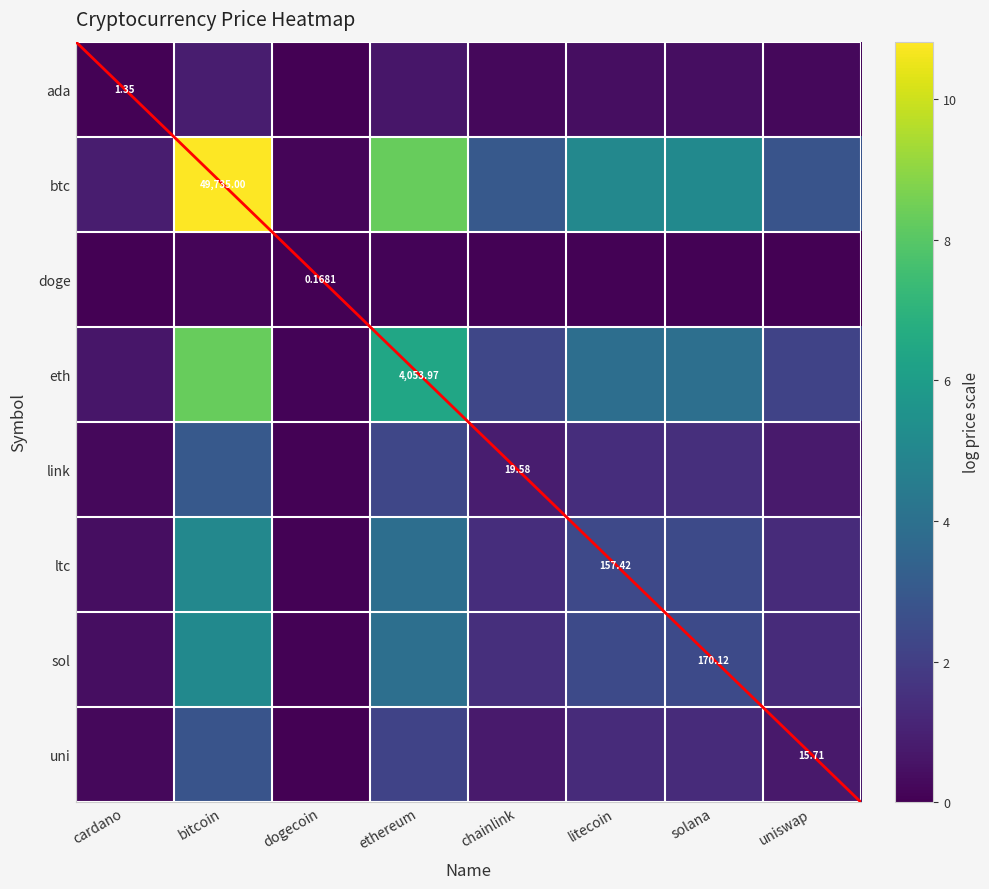

What is the difference between the doge values at bitcoin and litecoin?

0.1